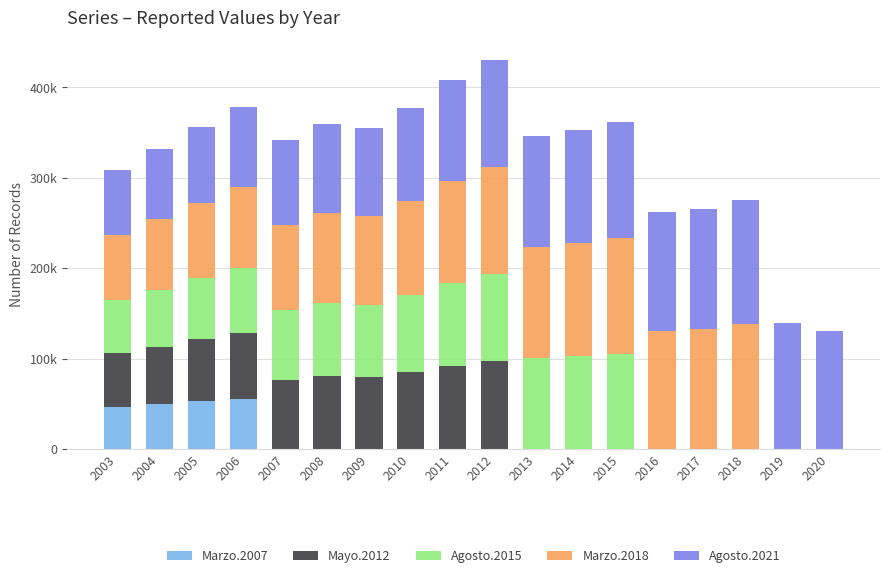

Are the bars grouped side by side (vs. stacked)?

No